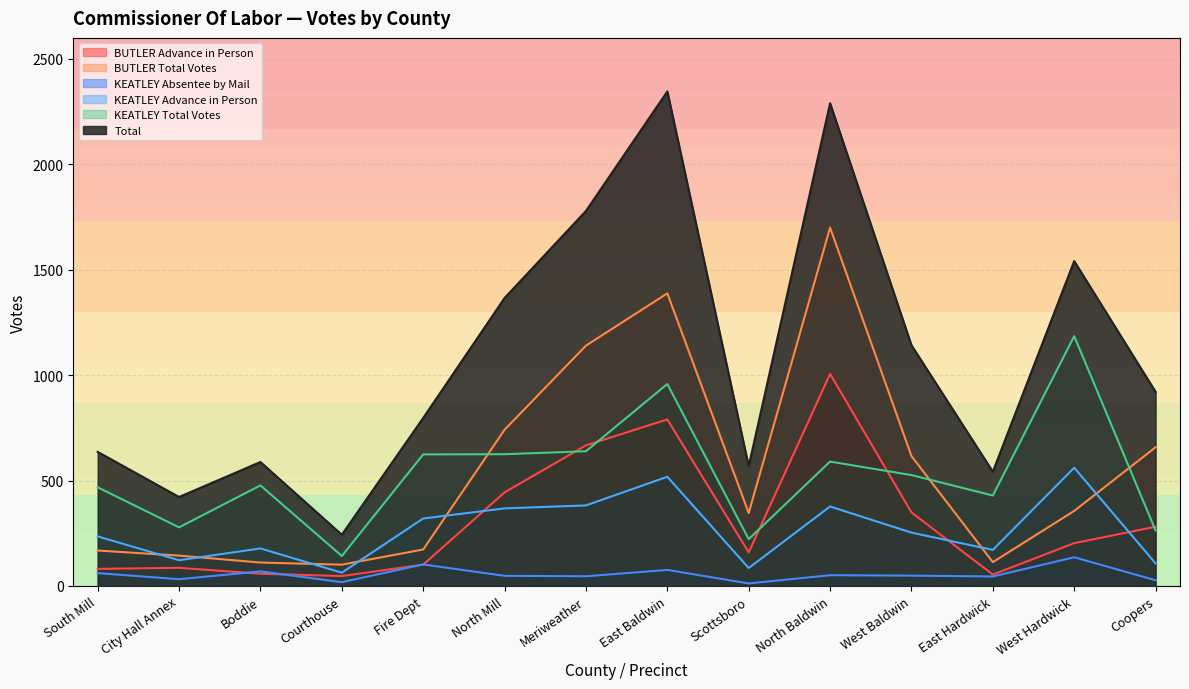

At which category does KEATLEY Advance in Person reach its first local valley?

City Hall Annex